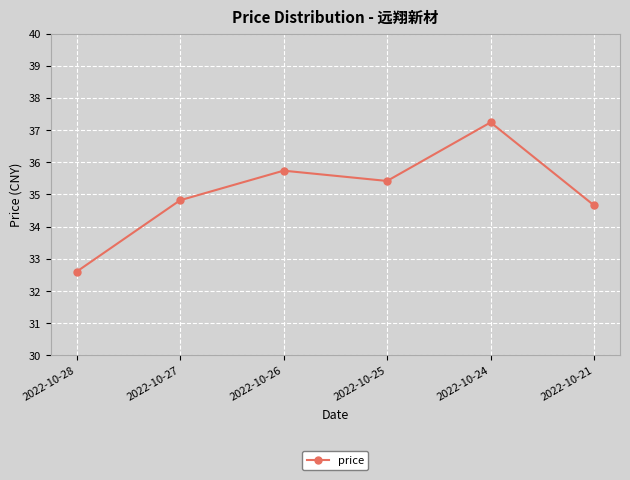

Reading left to right, what are all the values shown in this chart?

32.6	34.8	35.7	35.4	37.2	34.7